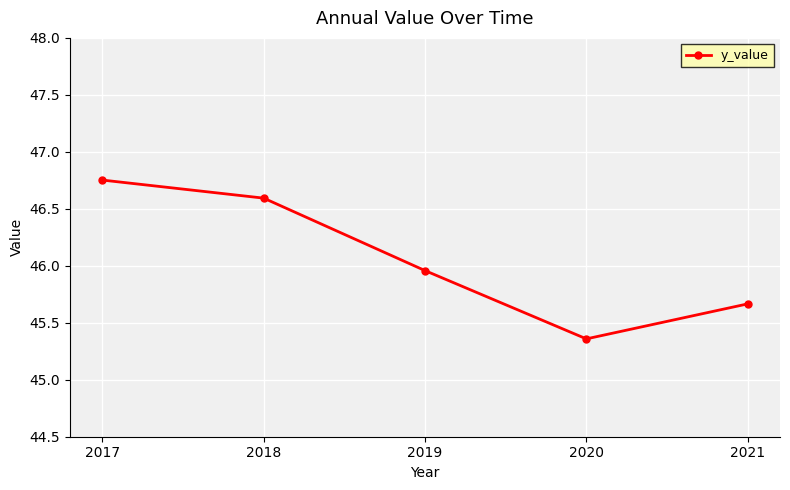

How many lines are shown in the chart?

1